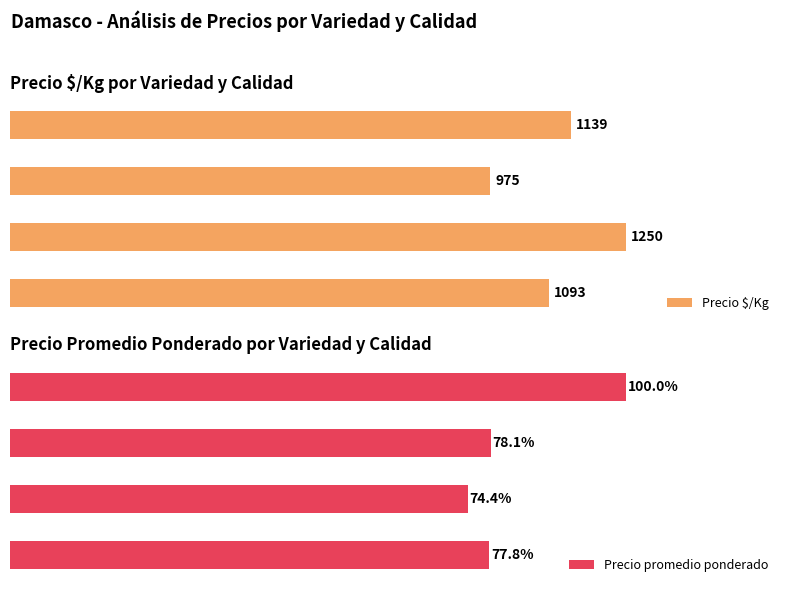

Which series has the largest total across all categories?

Precio promedio ponderado